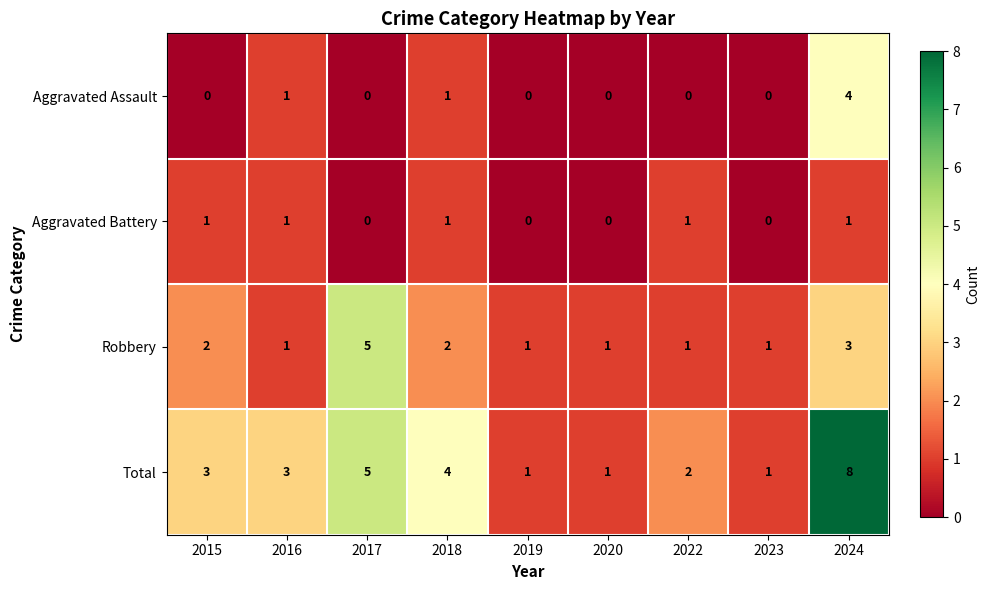

Is it true that Total equals 0 at 2019?

False